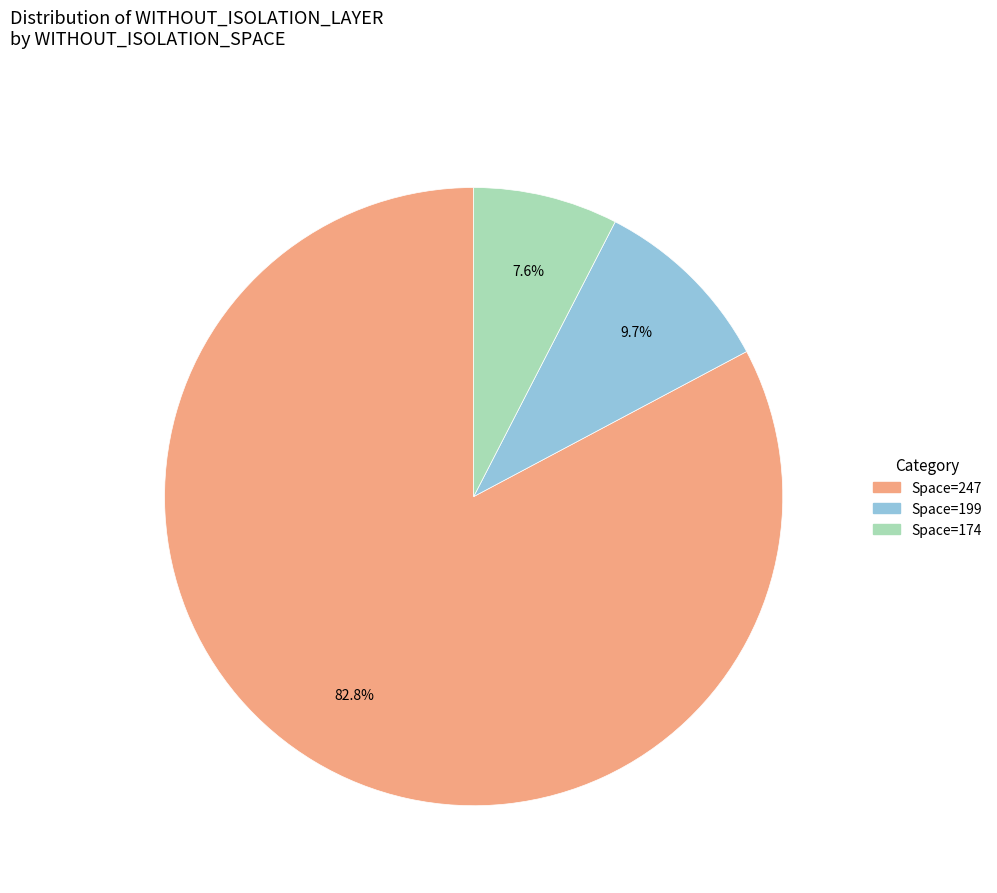

Does any single category account for the majority?

Yes